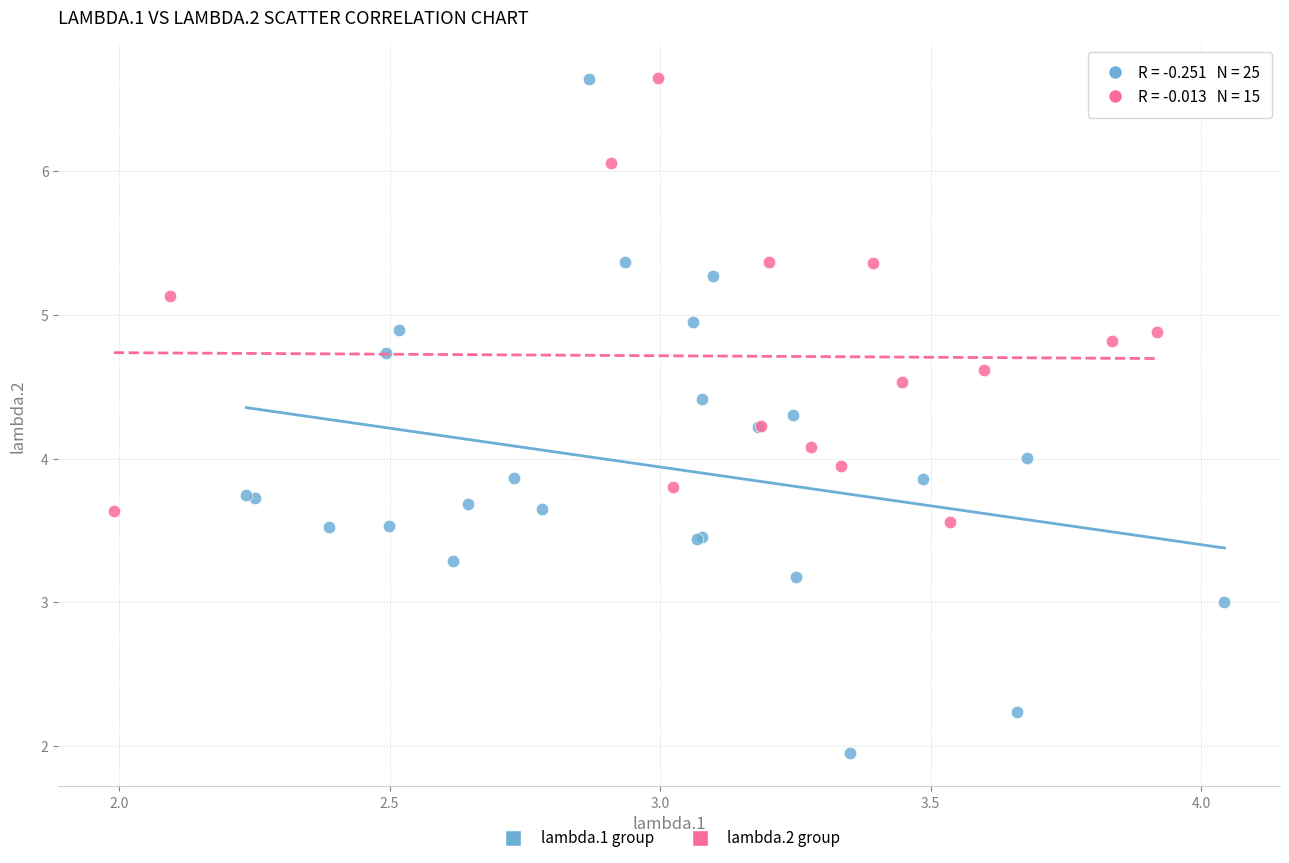

What are all the series names shown in the legend?

lambda.1 group, lambda.2 group